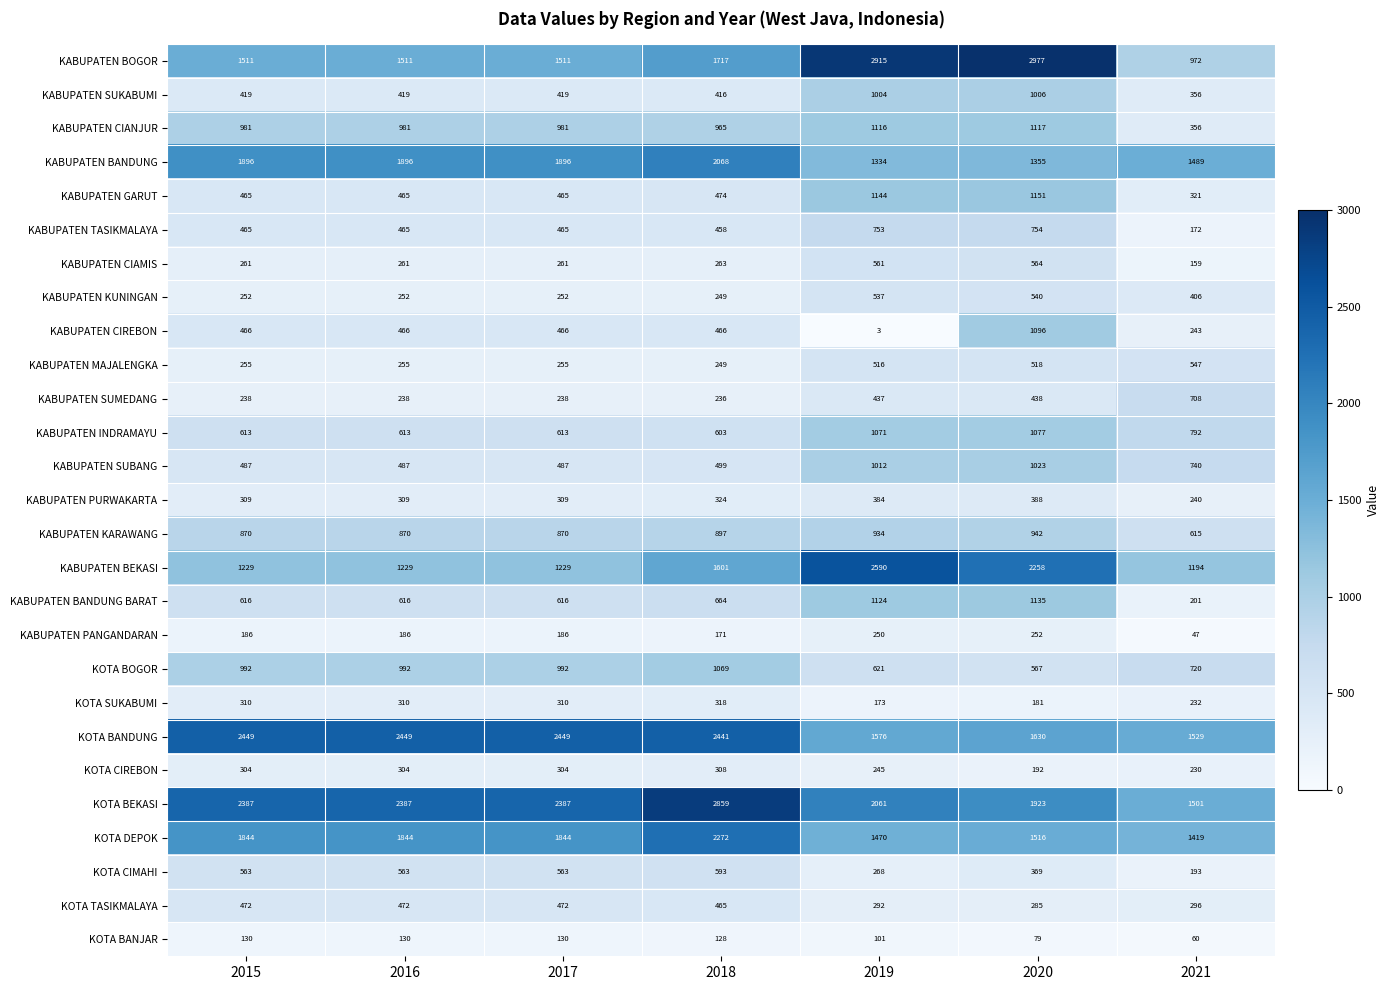

What is the average value of the KABUPATEN GARUT series?

641